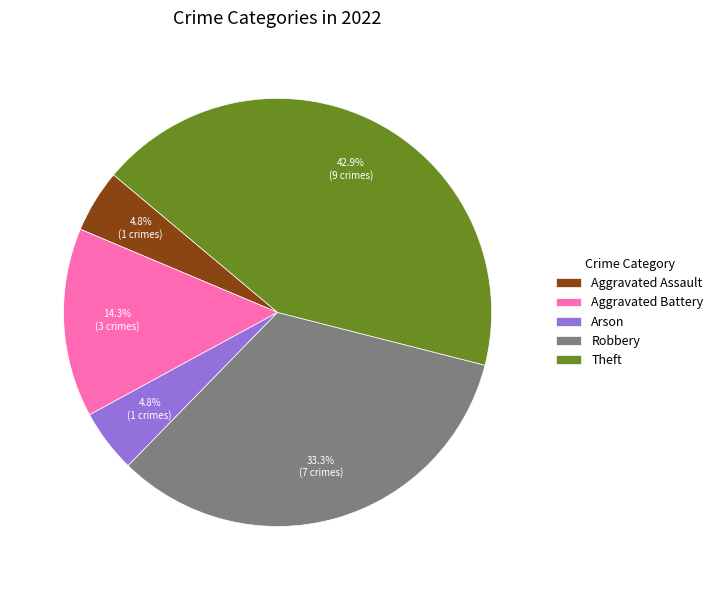

Between Theft and Aggravated Assault, which is larger?

Theft